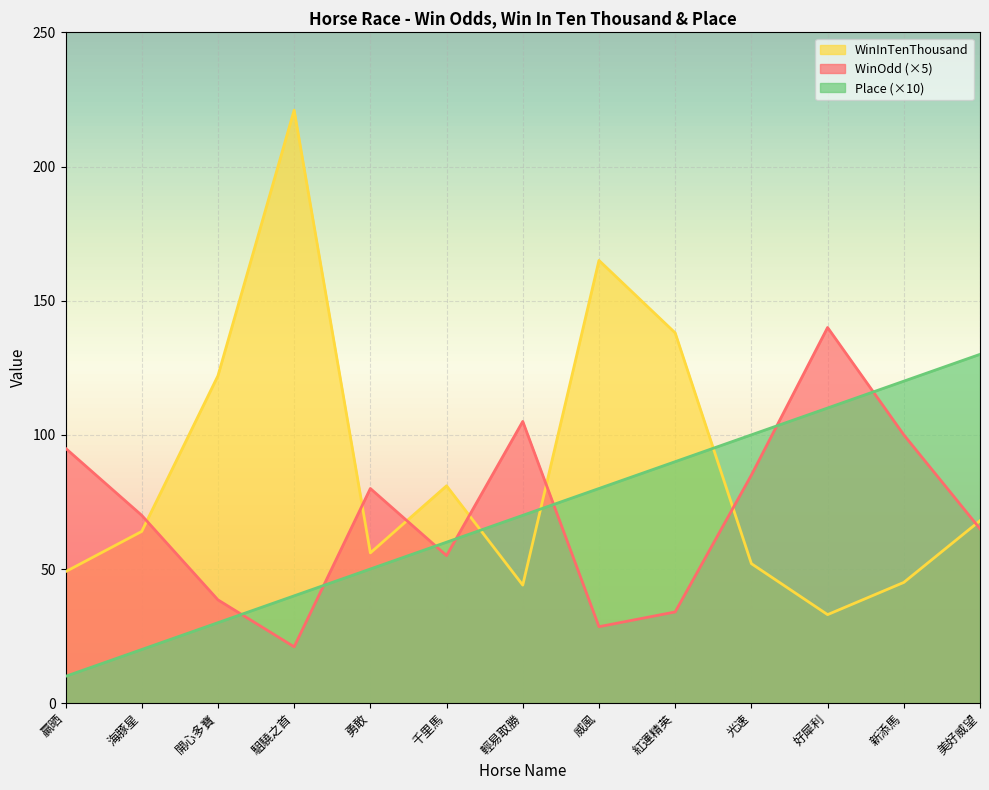

At 威風, list the series in order from largest to smallest.

WinInTenThousand, Place (×10), WinOdd (×5)